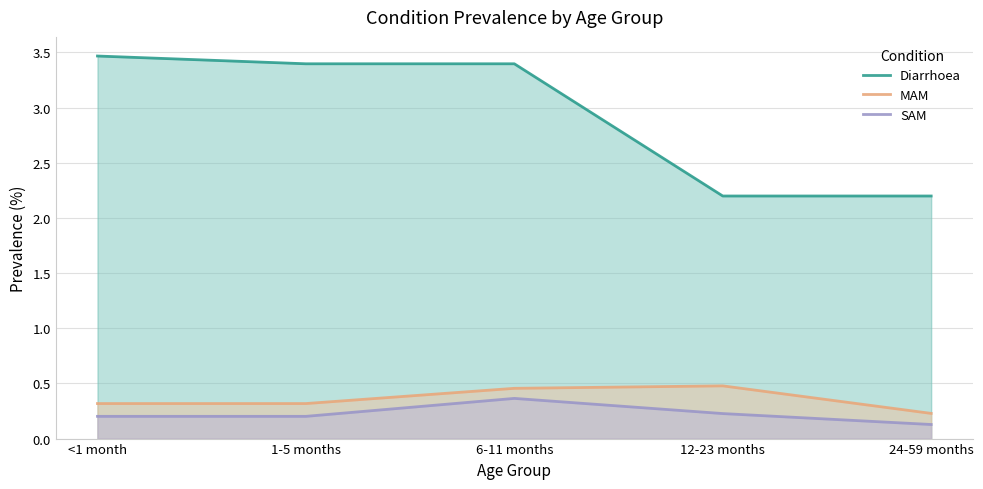

What is the label of the 3rd point from the left?

6-11 months